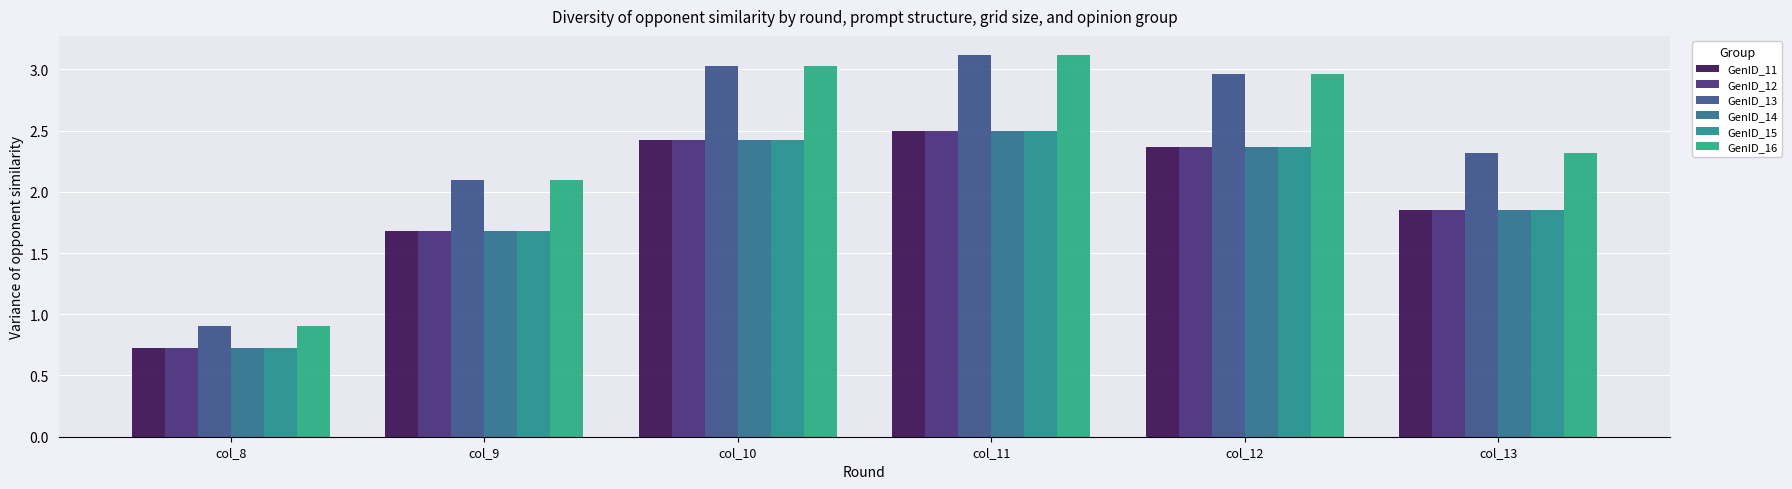

What is the value of the GenID_13 bar at the 4th from the left?

3.1